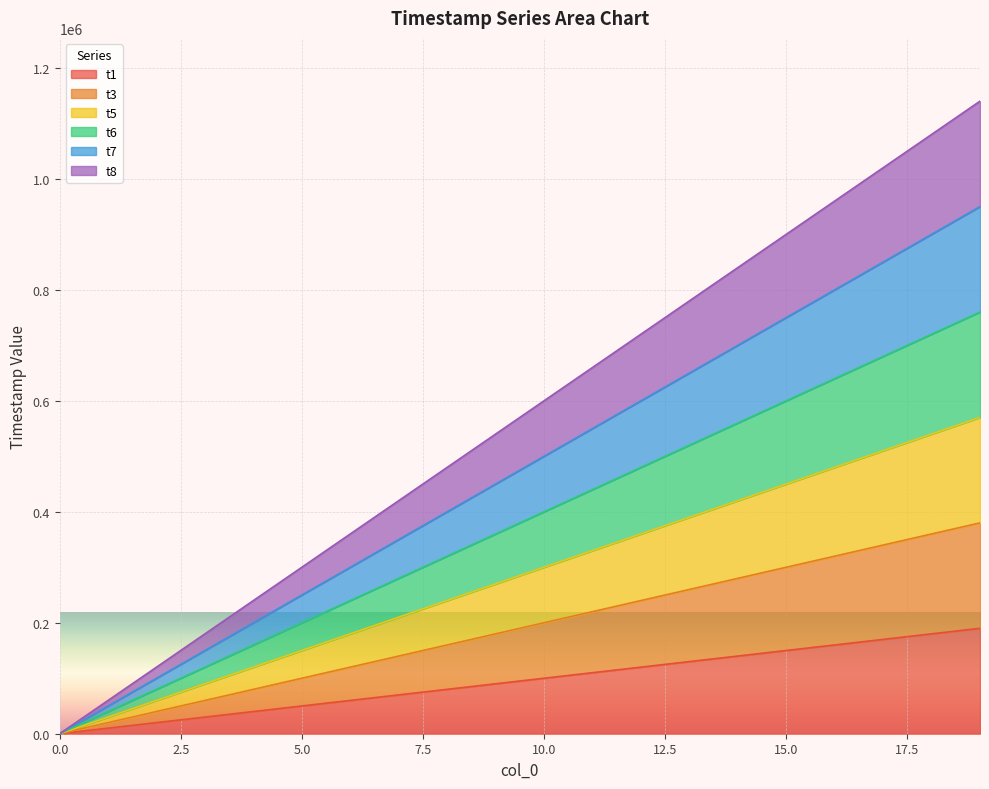

True or false: t5 and t3 cross at least once.

False